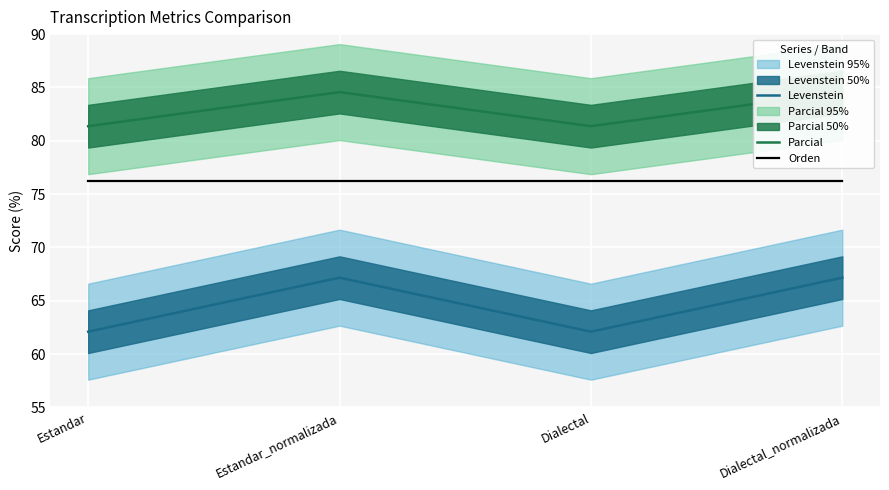

What is the spread (max minus min) of values at Estandar?

19.3